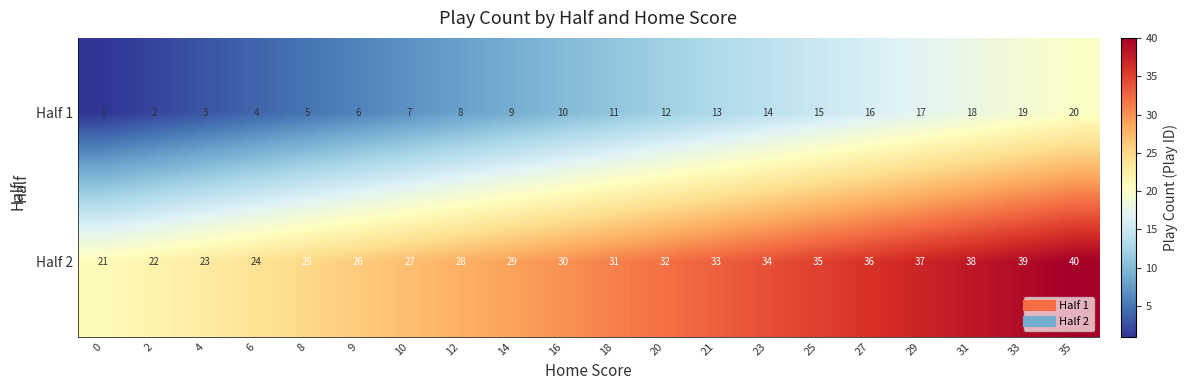

Rank the series by their maximum value, from lowest to highest.

Half 1, Half 2